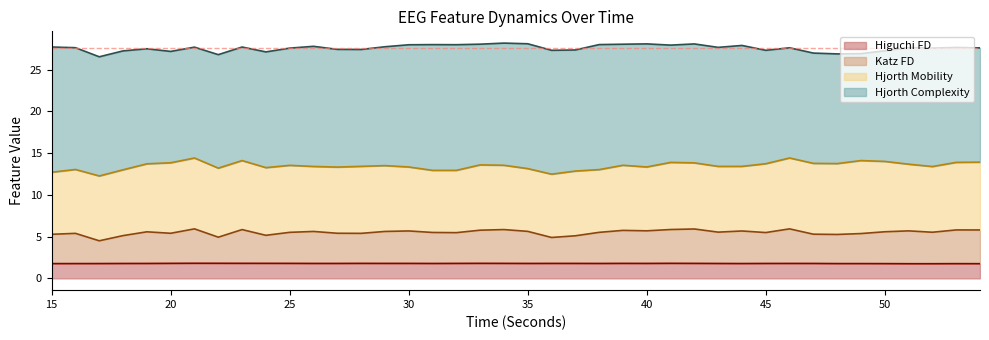

Which series changed the most between 36 and 46?

katz_fd_EEG